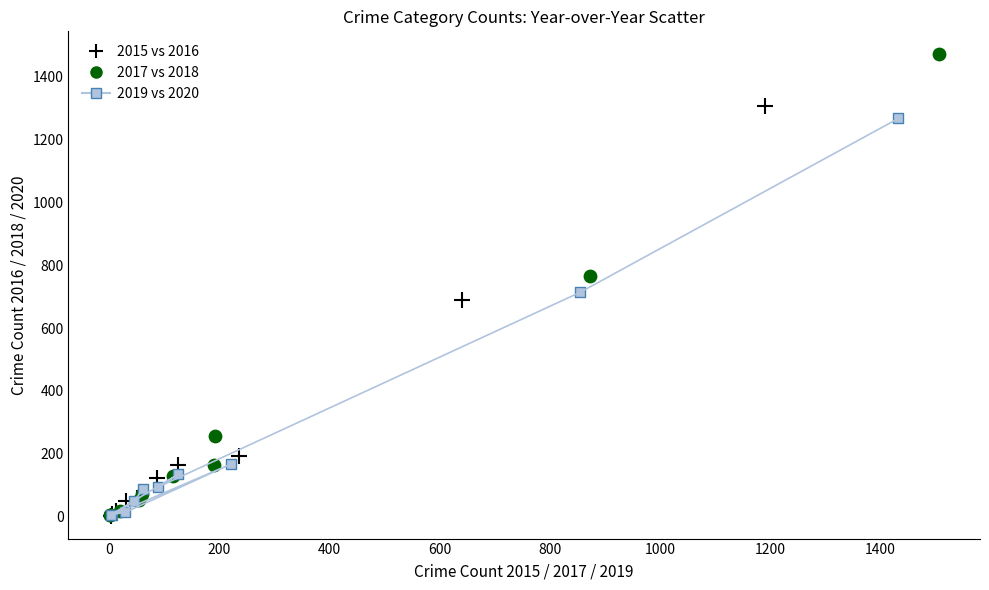

Which series has the widest spread of Y values?

2017 vs 2018